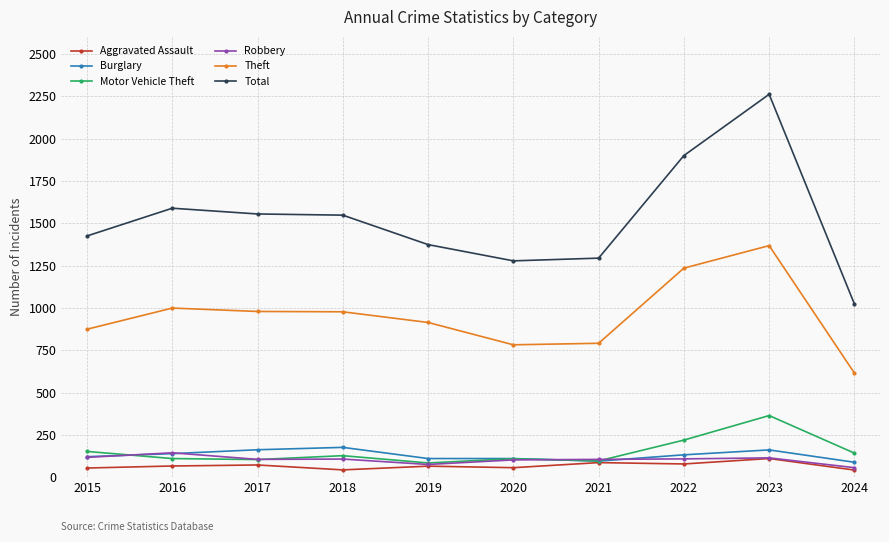

What is the sum of all Robbery values?

1033